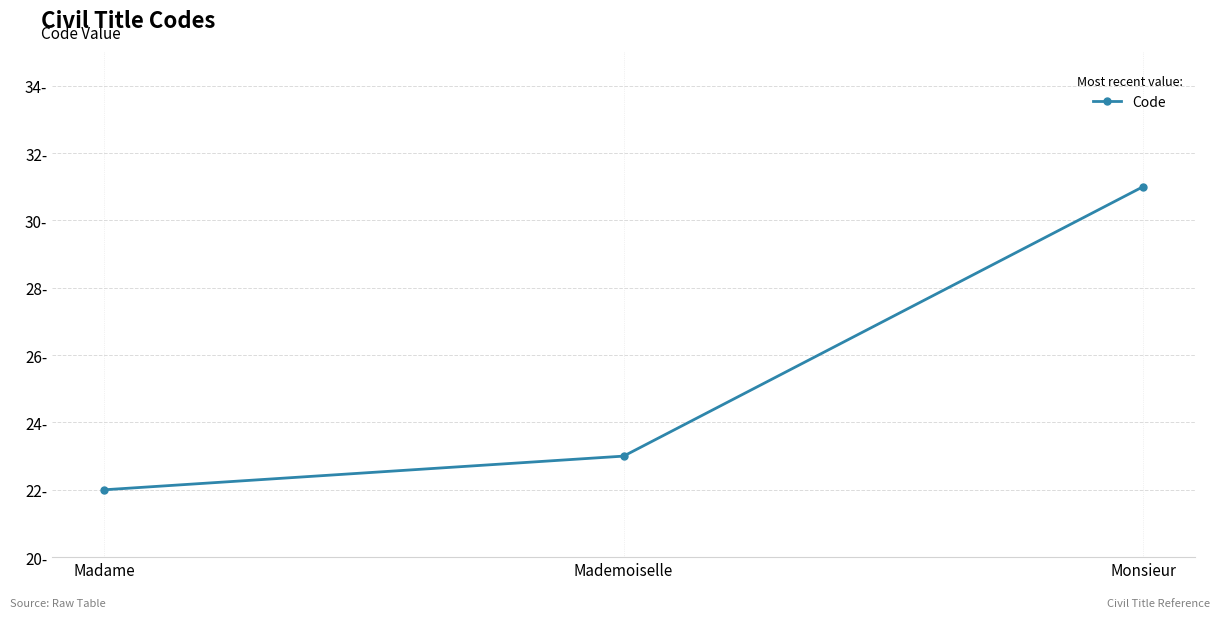

Rank the categories by value from highest to lowest.

Monsieur, Mademoiselle, Madame